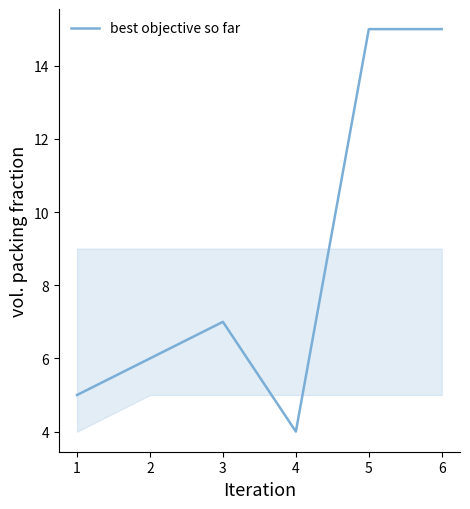

Which has a higher value, 2 or 1?

2